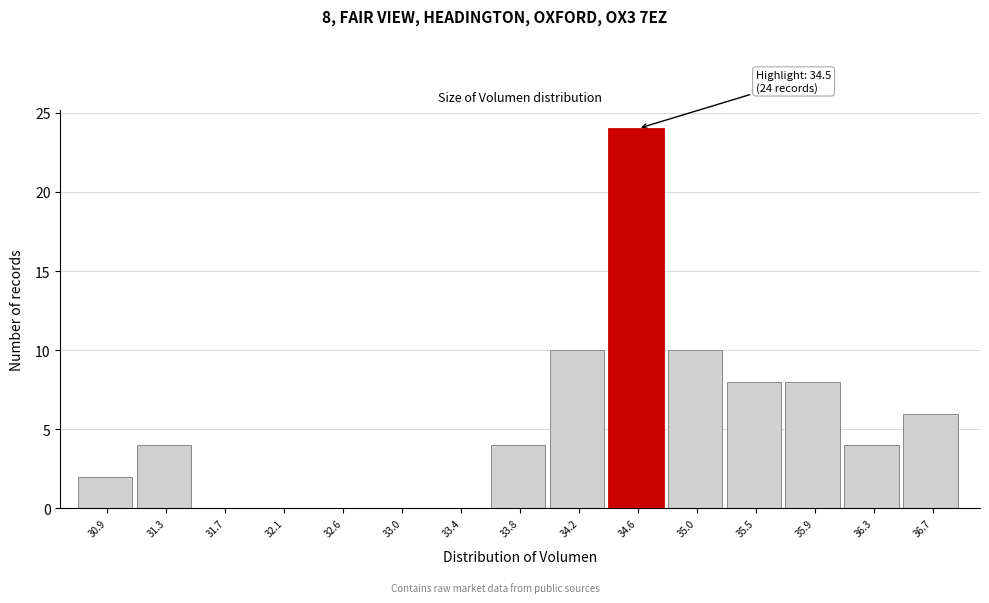

Over which range of the x-axis is the bar tallest?

34.40 to 34.85